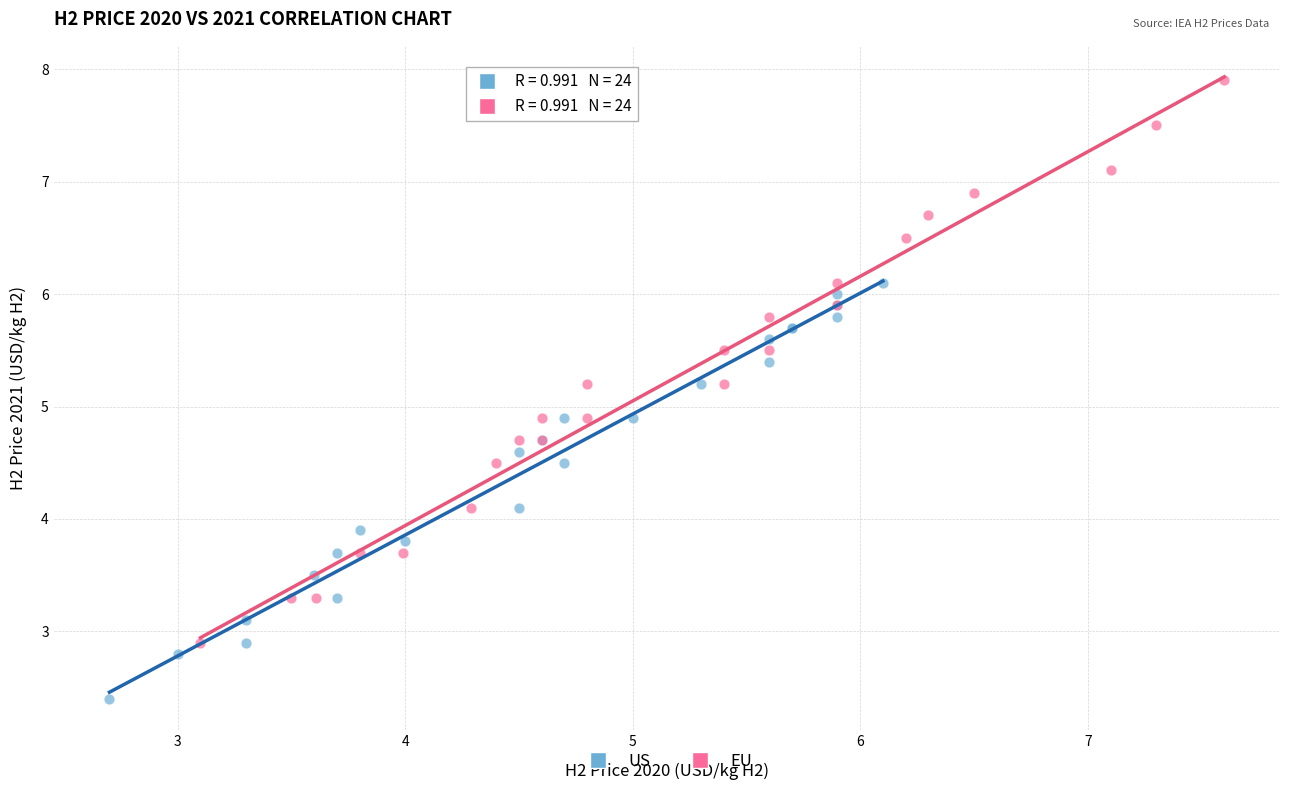

Which series has the widest spread of Y values?

EU